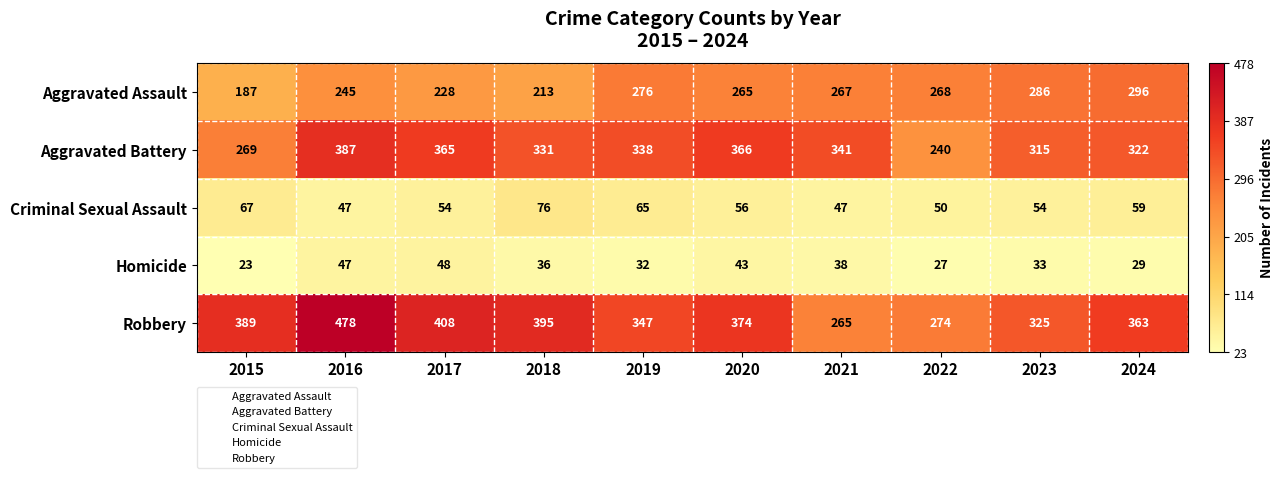

What is the highest value of the Robbery series?

478